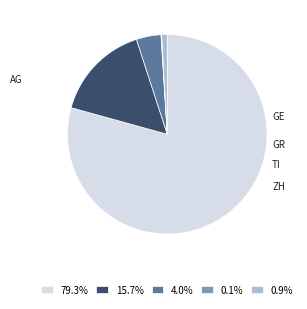

The AG slice represents 73% of the pie. True or false?

False